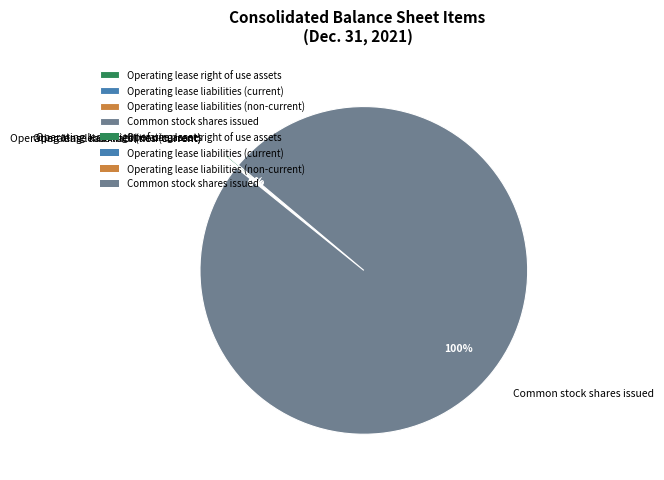

To the nearest percent, what is the average slice percentage?

25%